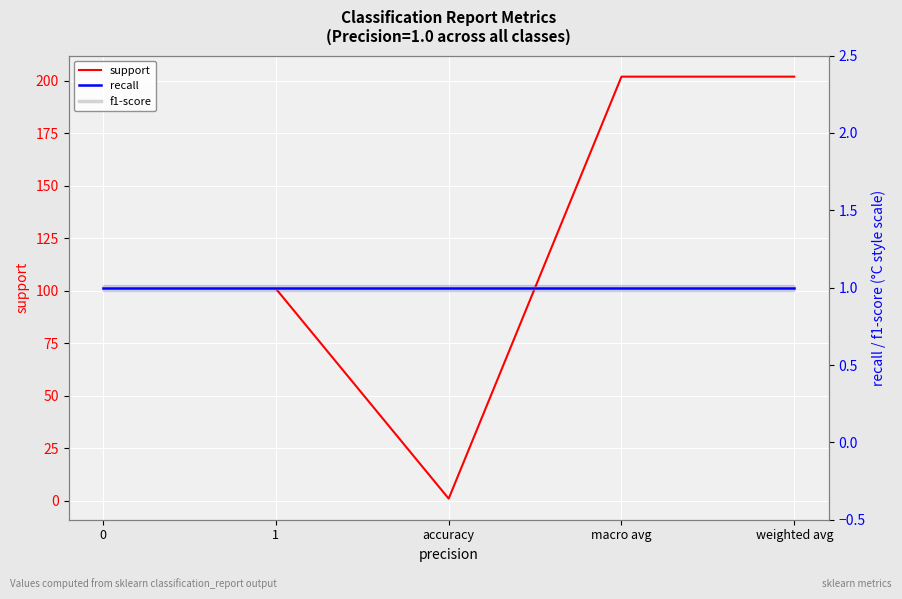

Does the chart display data point markers on the line(s)?

No